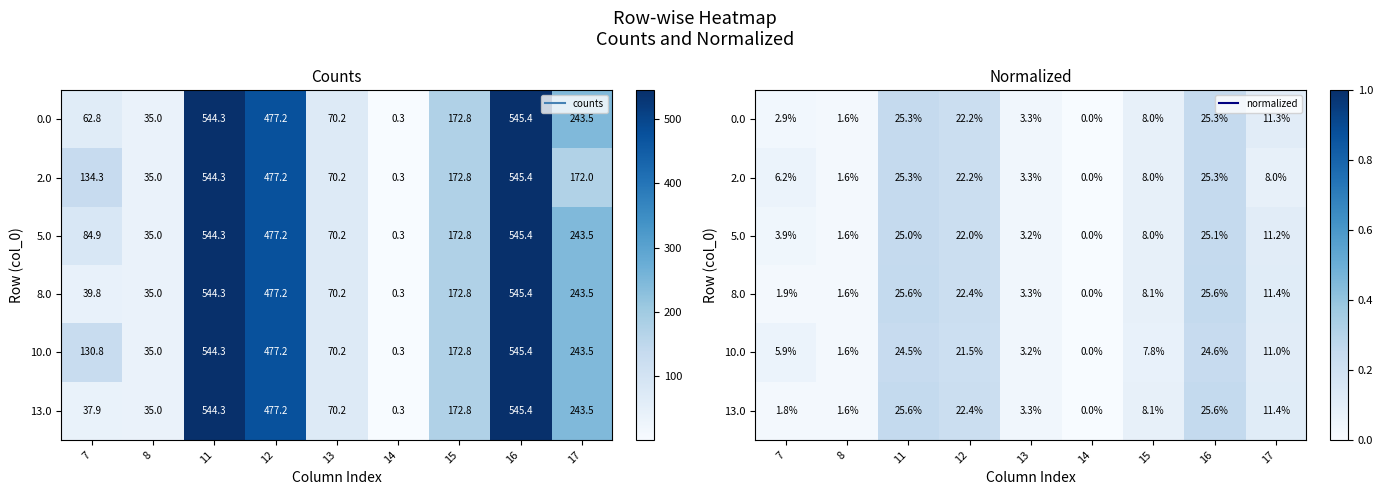

True or false: 8.0 has a value of 0.5 at 16.

False